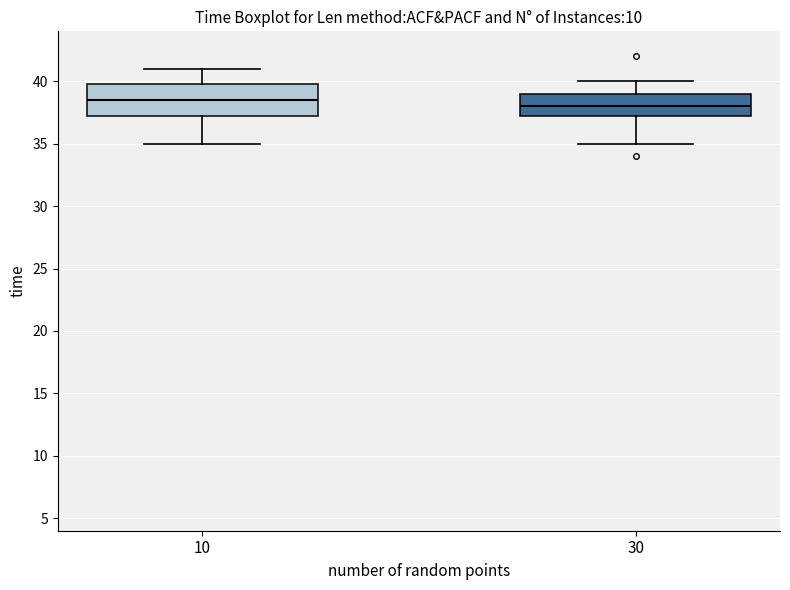

Reading left to right, read every box against the y-axis: the position of its median line, the range the box covers, and the ends of its whiskers. The values are not printed on the chart, so give them approximately, as read against the axis.

10: median 38.5, box 37.5 to 40.0, whiskers 35.0 to 41.0
30: median 38.0, box 37.5 to 39.0, whiskers 35.0 to 40.0